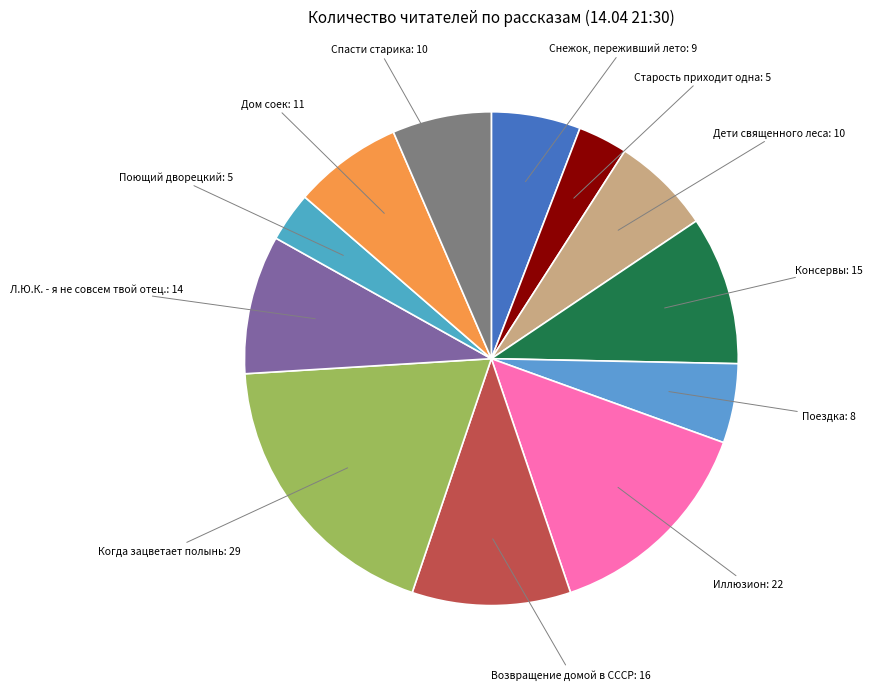

What is the ratio of the value at Иллюзион to the value at Старость приходит одна?

4.4